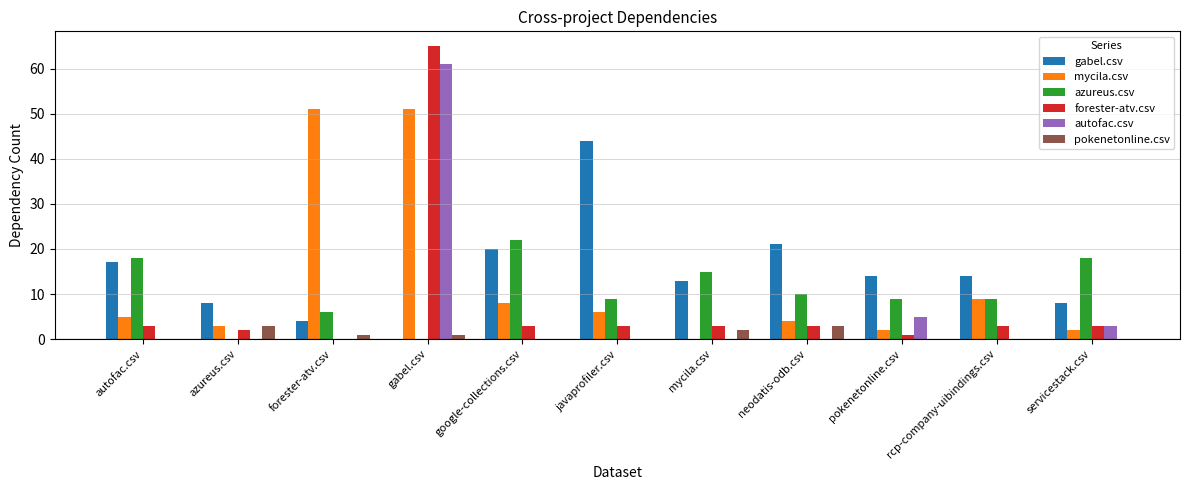

What are all the series names shown in the legend?

gabel.csv, mycila.csv, azureus.csv, forester-atv.csv, autofac.csv, pokenetonline.csv